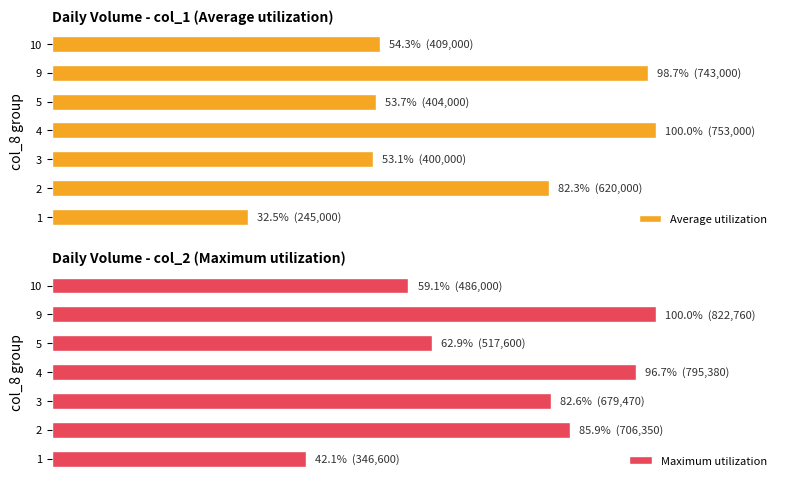

True or false: Average utilization has a value of 85.3 at 3.

False